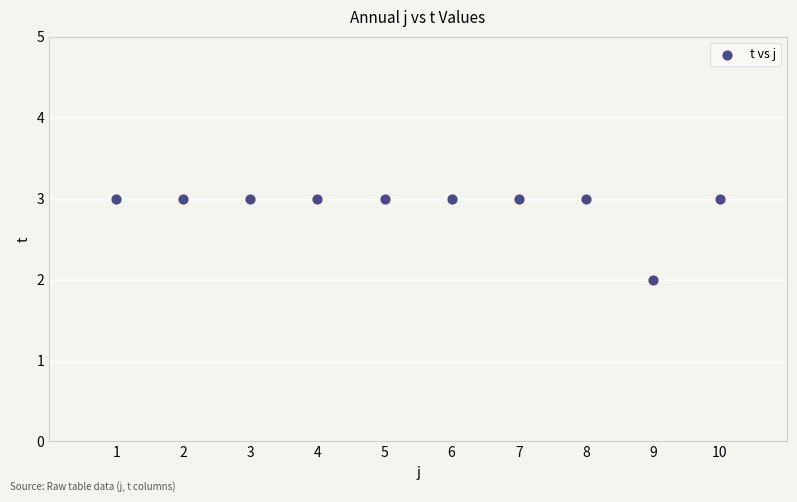

What is the average Y value?

3